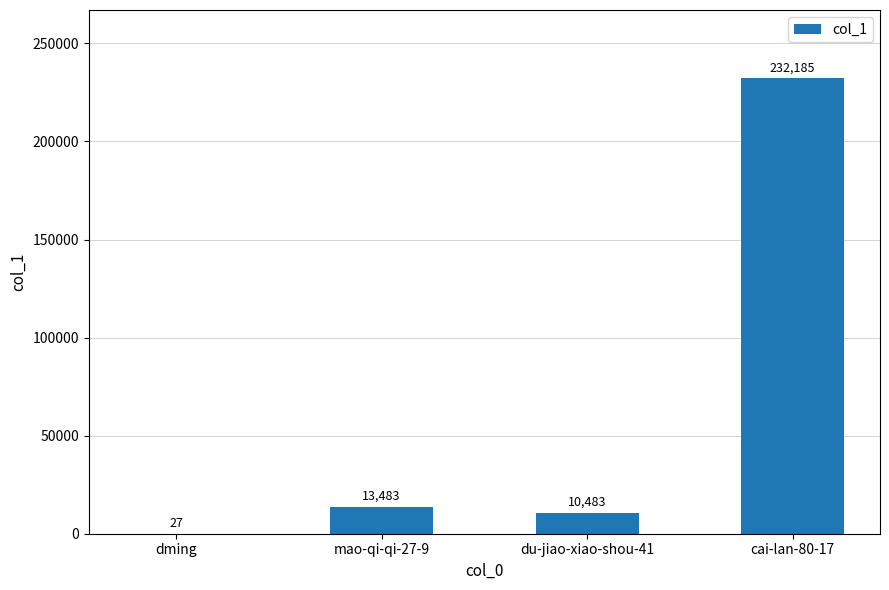

How many series are shown in this chart?

1